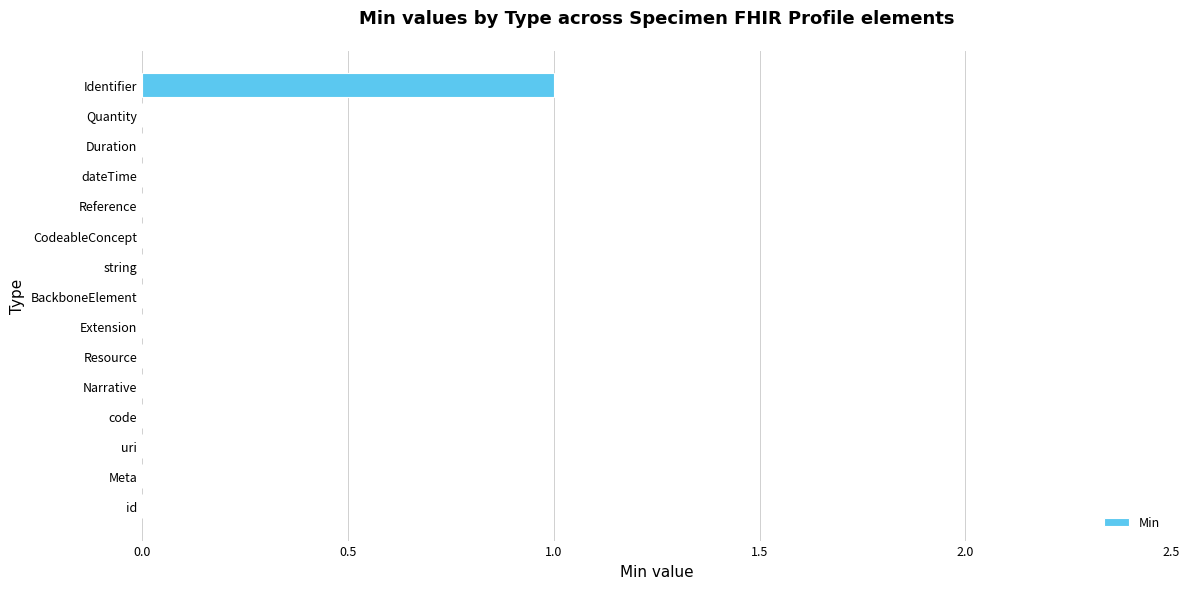

Reading top to bottom, extract all data points from this chart.

Identifier=1	Quantity=0	Duration=0	dateTime=0	Reference=0	CodeableConcept=0	string=0	BackboneElement=0	Extension=0	Resource=0	Narrative=0	code=0	uri=0	Meta=0	id=0